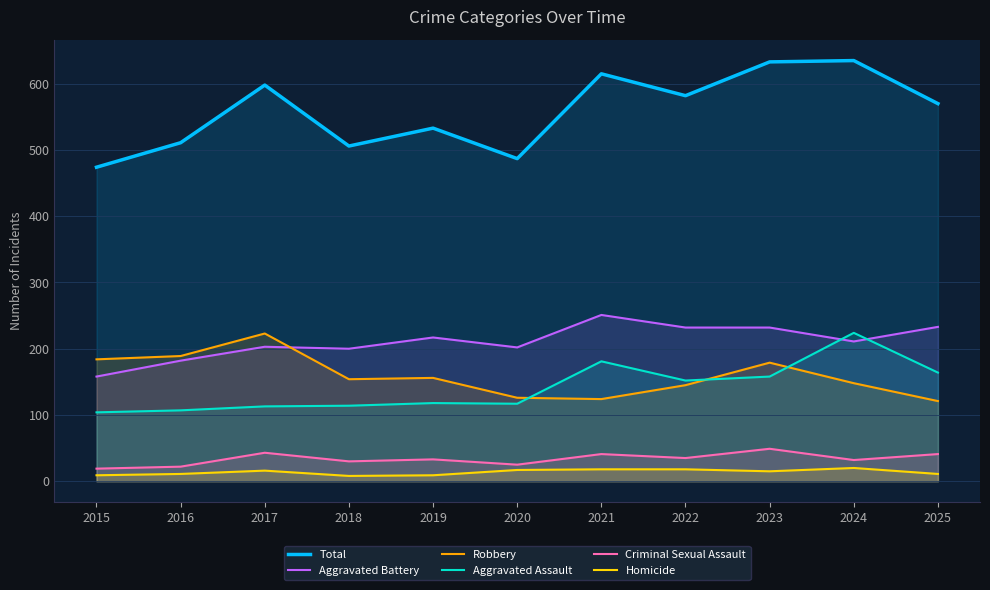

Where does the Criminal Sexual Assault series first go above 33?

2017